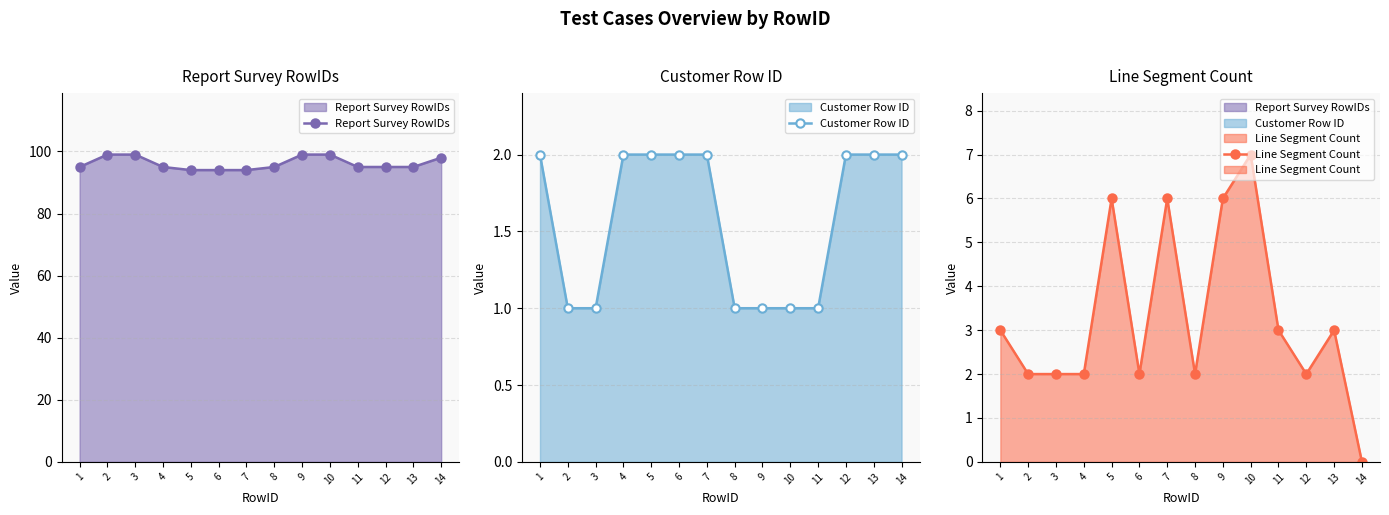

True or false: Line Segment Count and Report Survey RowIDs intersect in this chart.

False